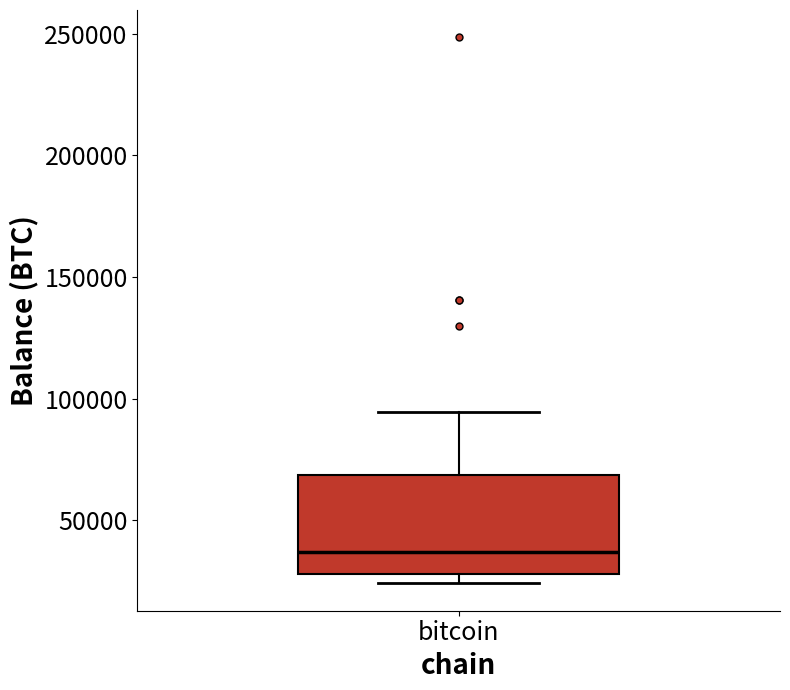

Transcribe this box plot: give where the median line is, the range the box spans, and where the two whiskers end, as read against the y-axis. The values are not printed on the chart, so give them approximately, as read against the axis.

median 35000, box 30000 to 70000, whiskers 25000 to 95000